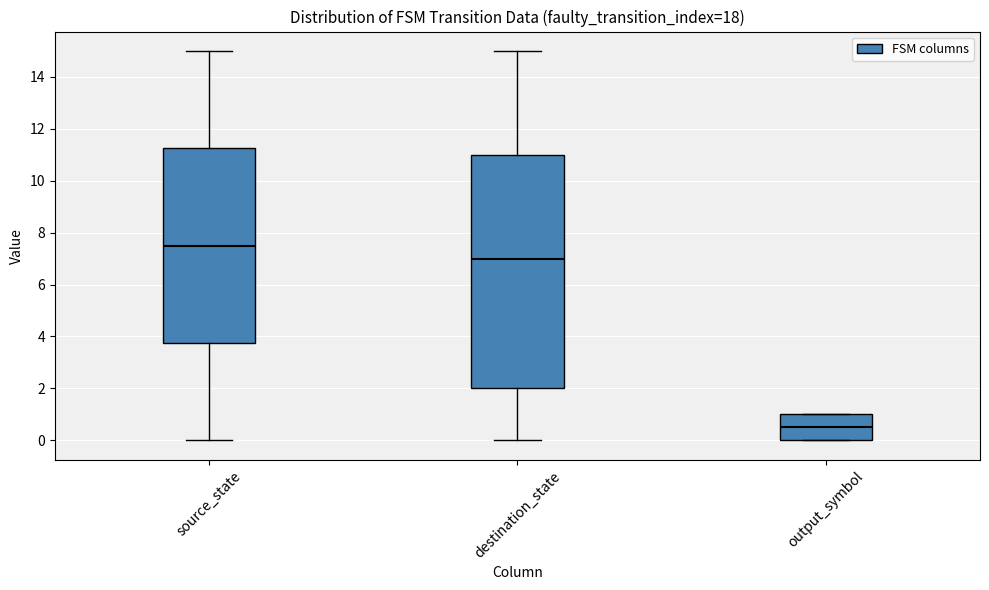

Which box's median line is the highest?

source_state